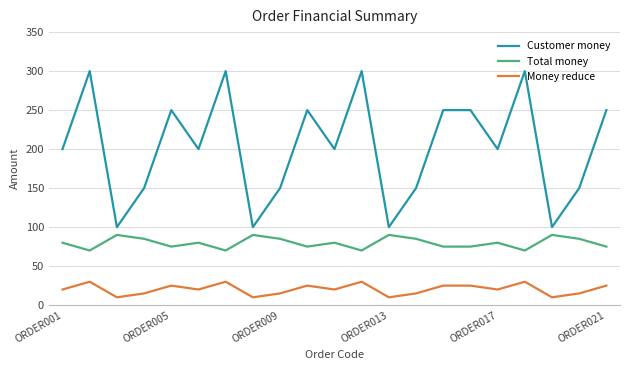

Which series has the largest total across all categories?

Customer money